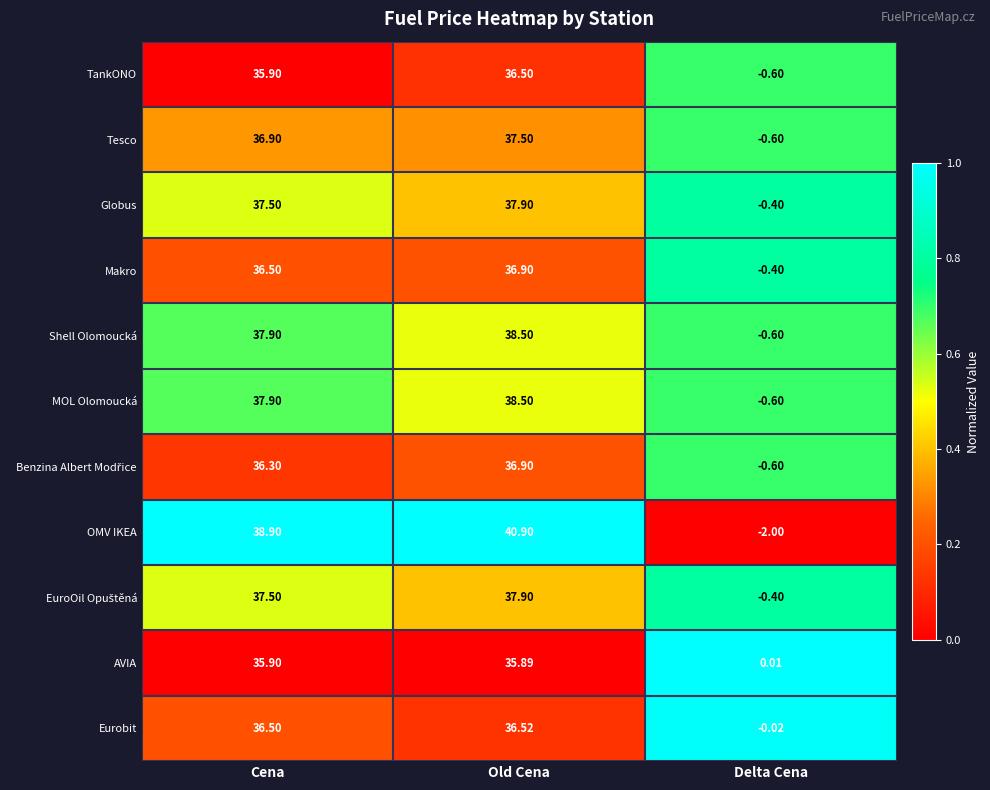

Which category has the lowest value across all series?

Delta Cena